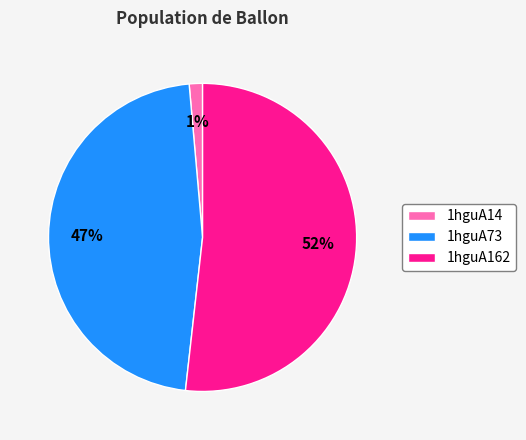

The 1hguA14 slice represents 11% of the pie. True or false?

False